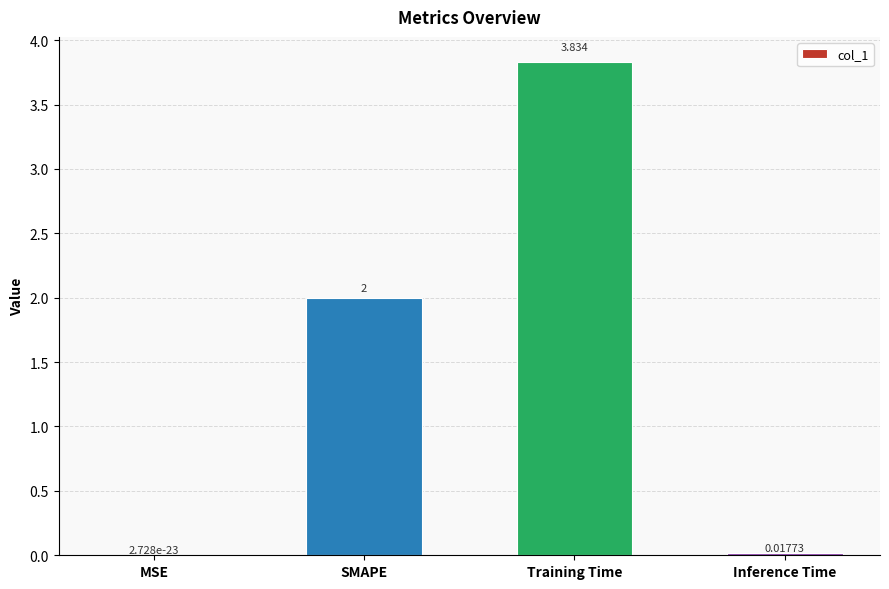

Is it true that the value at SMAPE is 2.0?

True